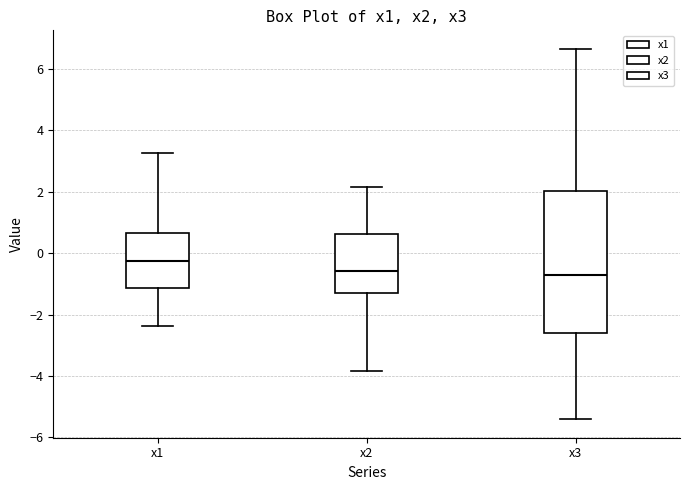

Comparing the boxes themselves (not the whiskers), which one is the tallest?

x3